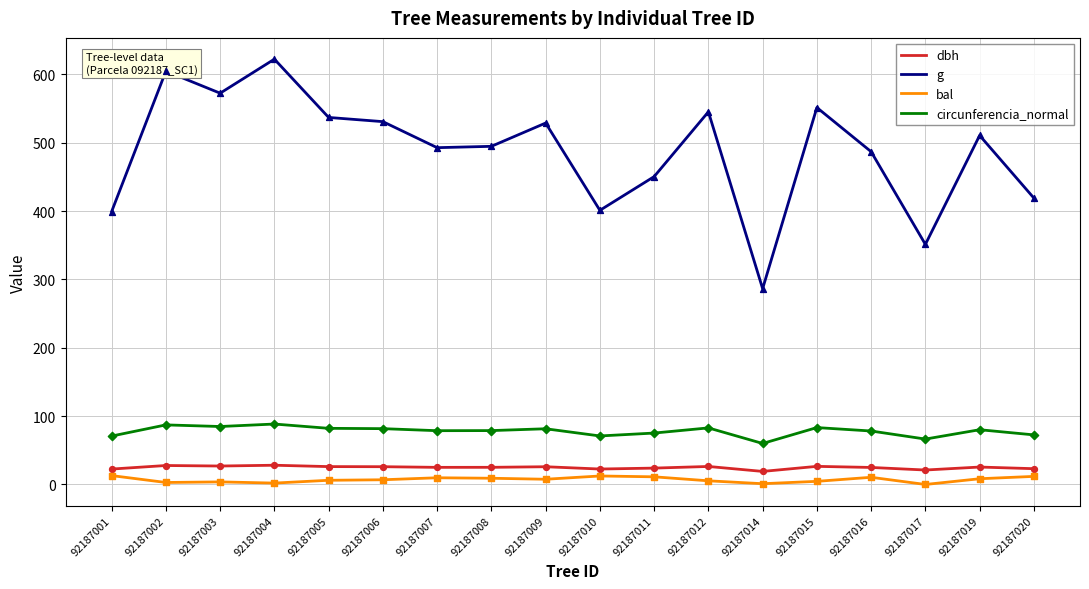

Which series has the largest total across all categories?

g